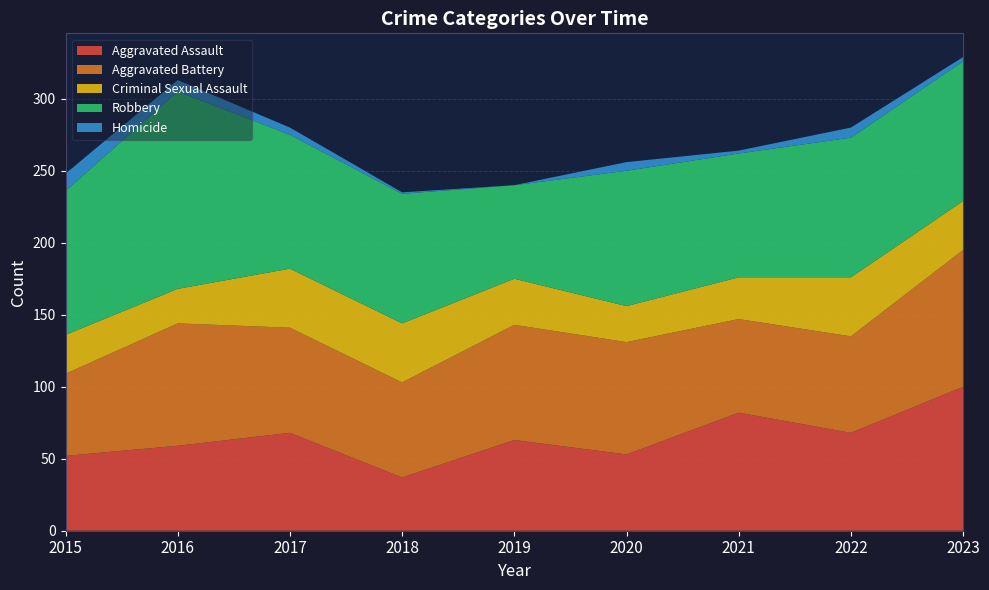

Reading right to left, transcribe all the data shown in this chart.

Aggravated Assault: 2023=100	2022=68	2021=82	2020=53	2019=63	2018=37	2017=68	2016=59	2015=52
Aggravated Battery: 2023=95	2022=67	2021=65	2020=78	2019=80	2018=66	2017=73	2016=85	2015=57
Criminal Sexual Assault: 2023=34	2022=41	2021=29	2020=25	2019=32	2018=41	2017=41	2016=24	2015=27
Robbery: 2023=97	2022=97	2021=86	2020=94	2019=65	2018=90	2017=93	2016=137	2015=100
Homicide: 2023=3	2022=7	2021=2	2020=6	2019=0	2018=1	2017=5	2016=8	2015=12